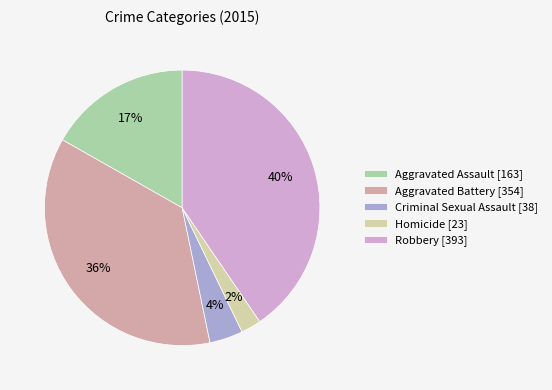

What is the largest slice in the pie chart?

Robbery